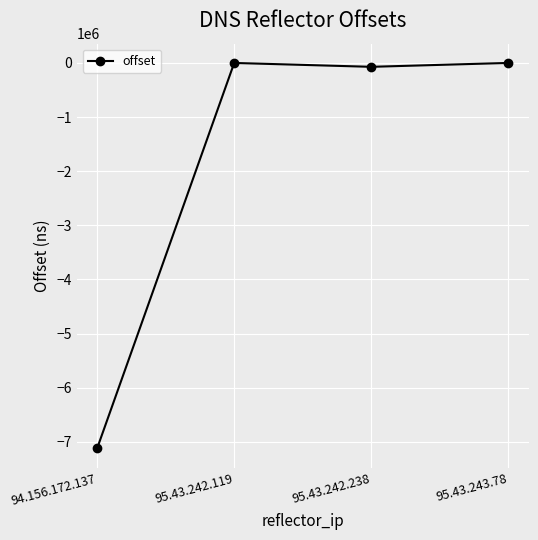

Is this an area chart (filled region under the line)?

No